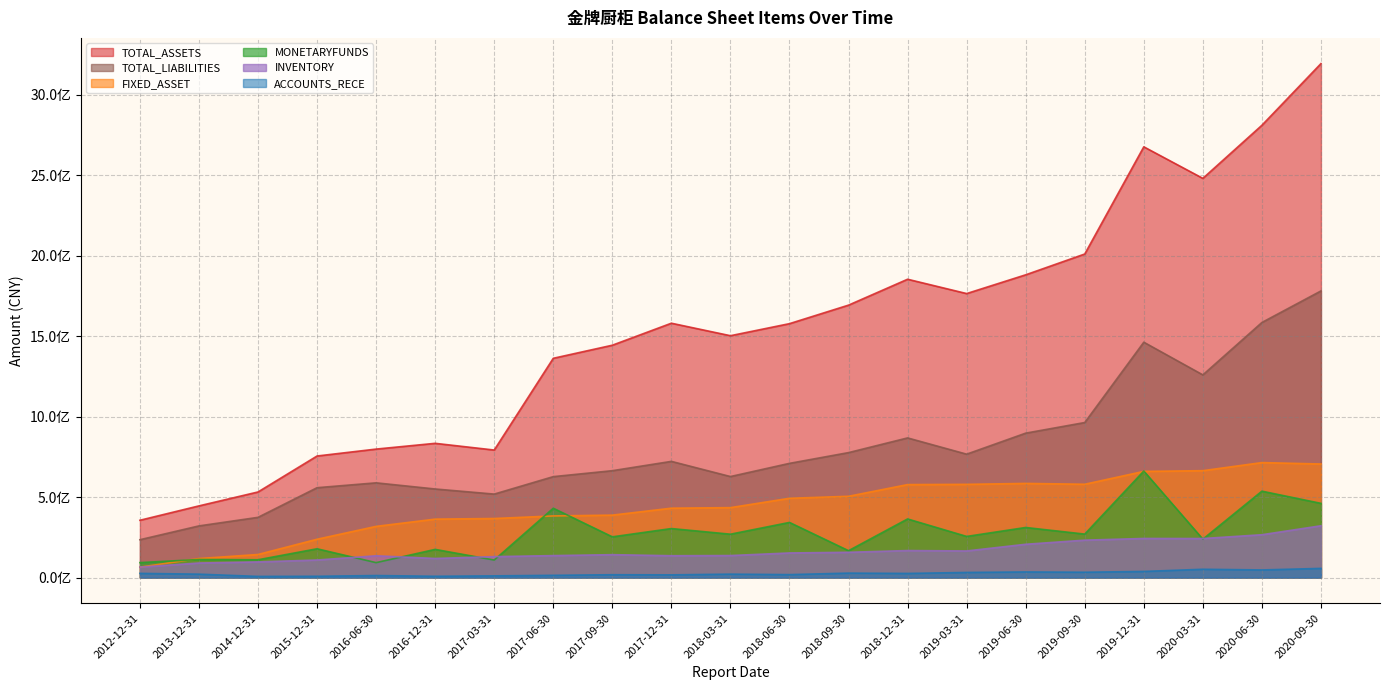

Is it true that TOTAL_ASSETS equals 2481646211.1 at 2018-03-31?

False